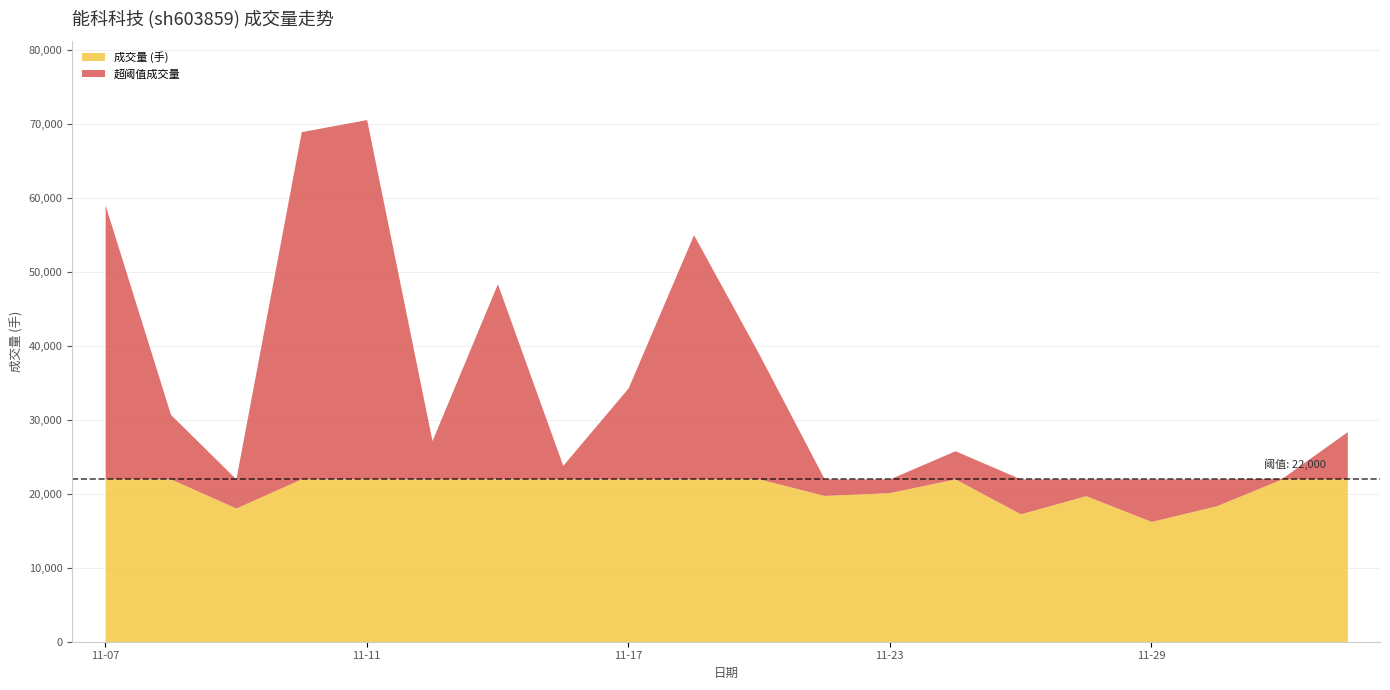

At which label does volume first exceed 27172?

2022-11-07